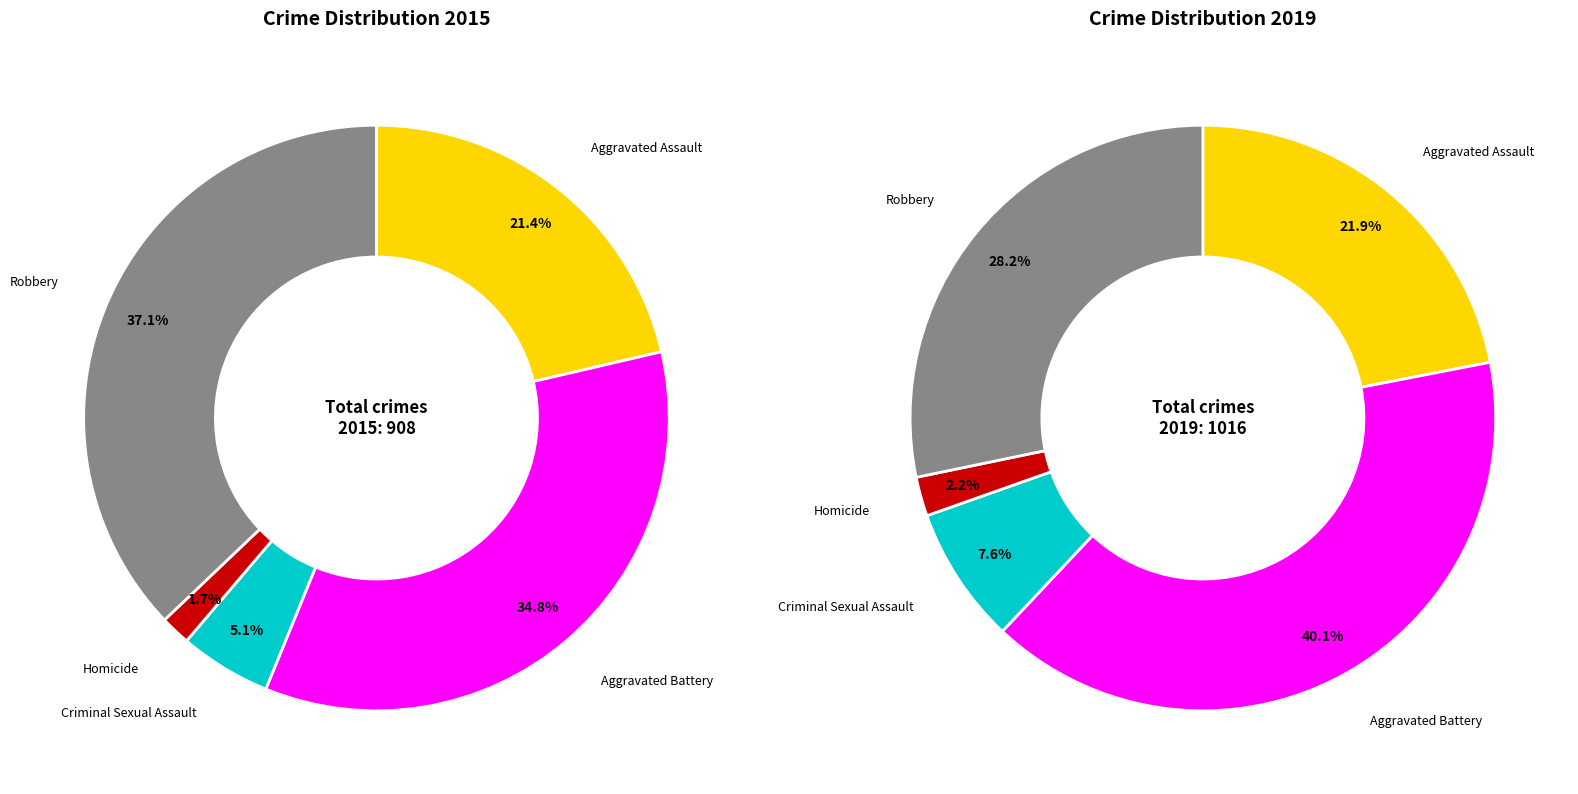

Is it true that Aggravated Assault is 22% of the pie?

True